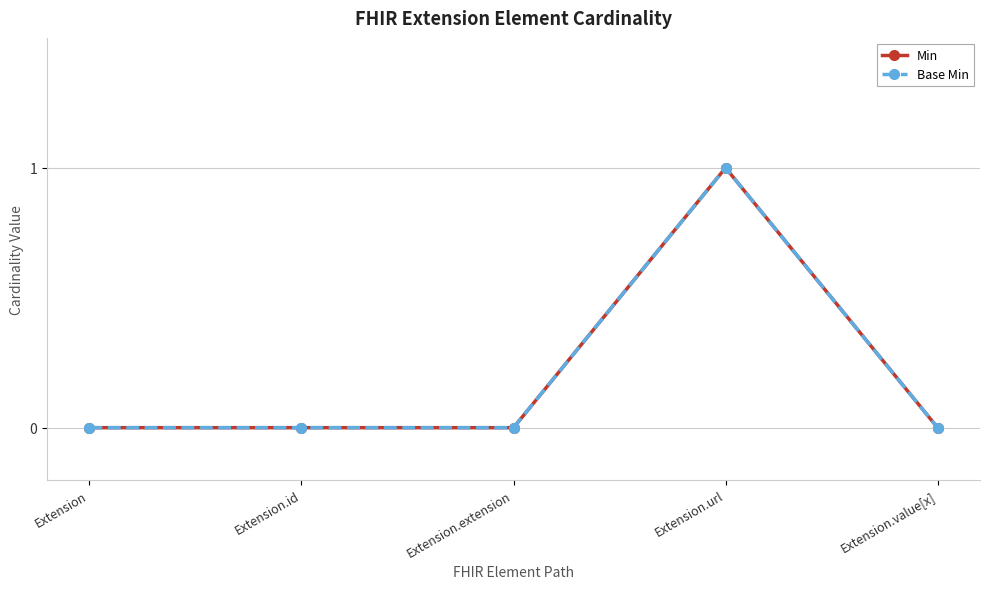

Does the chart have visible grid lines?

Yes